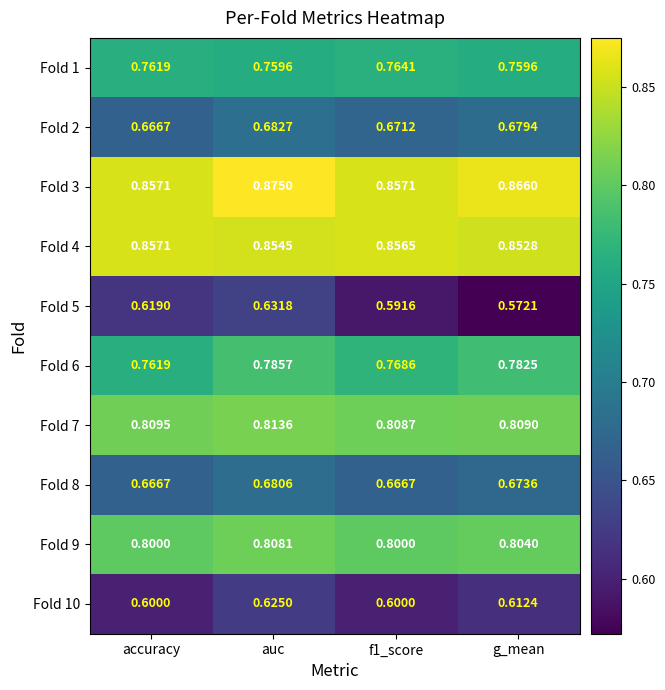

Which category has the lowest value across all series?

g_mean